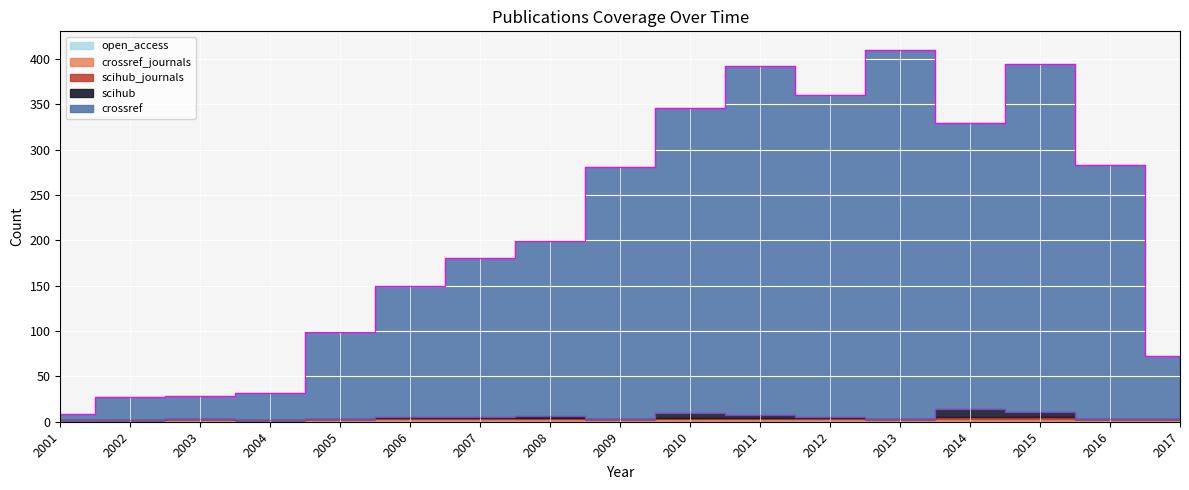

At which label does crossref reach its minimum?

2001